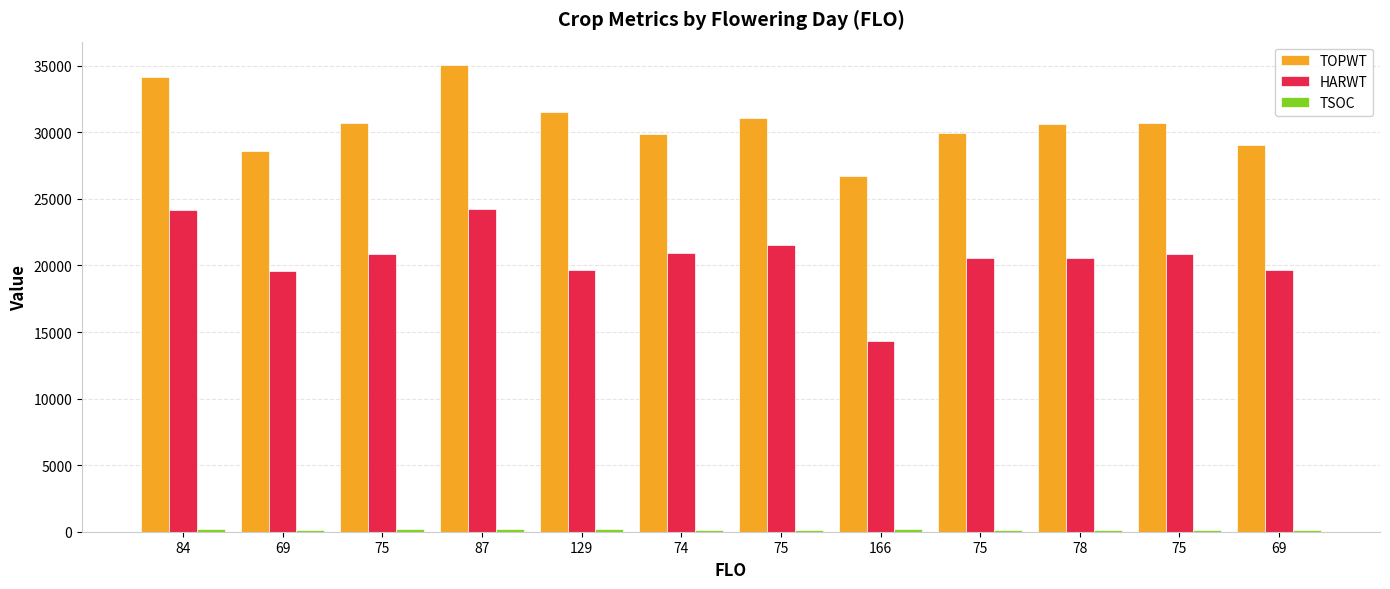

How many bars are there in total?

36